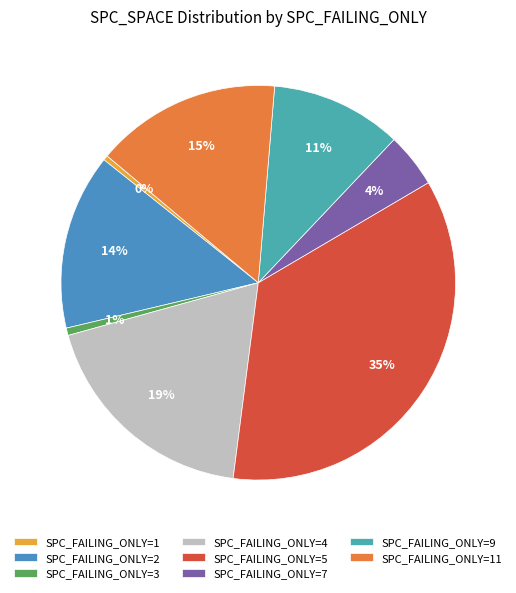

Count the number of slices in the pie.

8